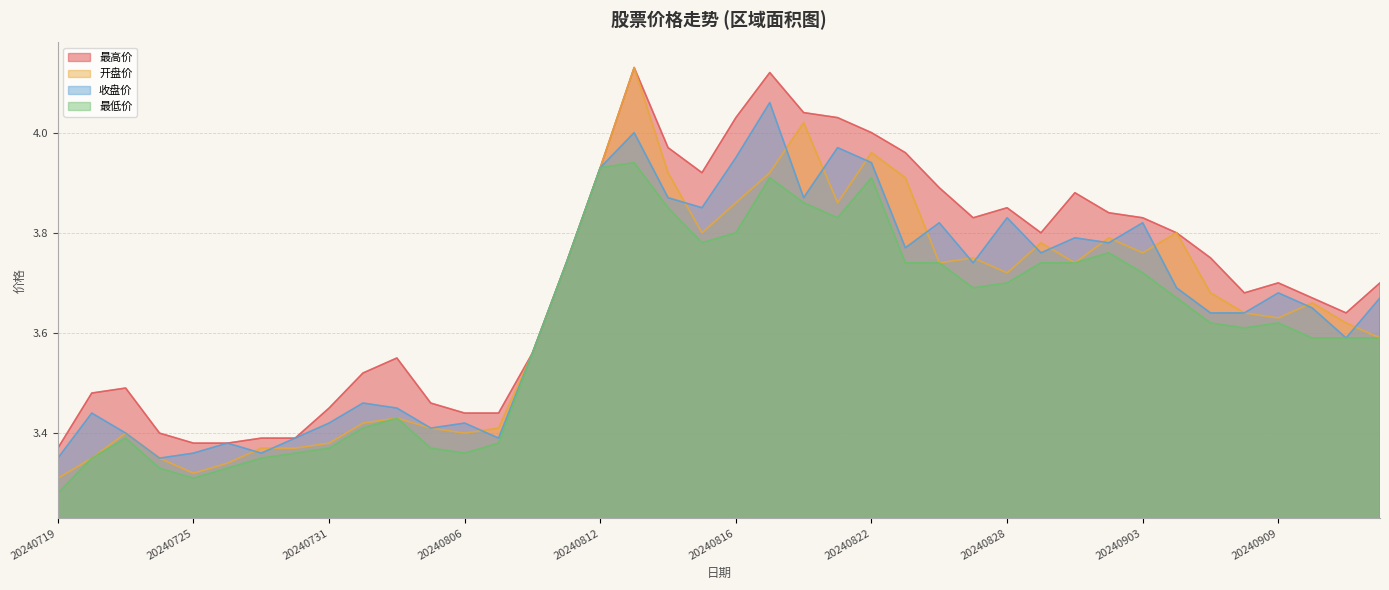

Reading left to right, transcribe all the data shown in this chart.

最高价: 3.4	3.5	3.5	3.4	3.4	3.4	3.4	3.4	3.5	3.5	3.5	3.5	3.4	3.4	3.6	3.7	3.9	4.1	4.0	3.9	4.0	4.1	4.0	4.0	4.0	4.0	3.9	3.8	3.9	3.8	3.9	3.8	3.8	3.8	3.8	3.7	3.7	3.7	3.6	3.7
开盘价: 3.3	3.4	3.4	3.4	3.3	3.3	3.4	3.4	3.4	3.4	3.4	3.4	3.4	3.4	3.6	3.7	3.9	4.1	3.9	3.8	3.9	3.9	4.0	3.9	4.0	3.9	3.7	3.8	3.7	3.8	3.7	3.8	3.8	3.8	3.7	3.6	3.6	3.7	3.6	3.6
收盘价: 3.4	3.4	3.4	3.4	3.4	3.4	3.4	3.4	3.4	3.5	3.5	3.4	3.4	3.4	3.6	3.7	3.9	4.0	3.9	3.9	4.0	4.1	3.9	4.0	3.9	3.8	3.8	3.7	3.8	3.8	3.8	3.8	3.8	3.7	3.6	3.6	3.7	3.6	3.6	3.7
最低价: 3.3	3.4	3.4	3.3	3.3	3.3	3.4	3.4	3.4	3.4	3.4	3.4	3.4	3.4	3.6	3.7	3.9	3.9	3.9	3.8	3.8	3.9	3.9	3.8	3.9	3.7	3.7	3.7	3.7	3.7	3.7	3.8	3.7	3.7	3.6	3.6	3.6	3.6	3.6	3.6